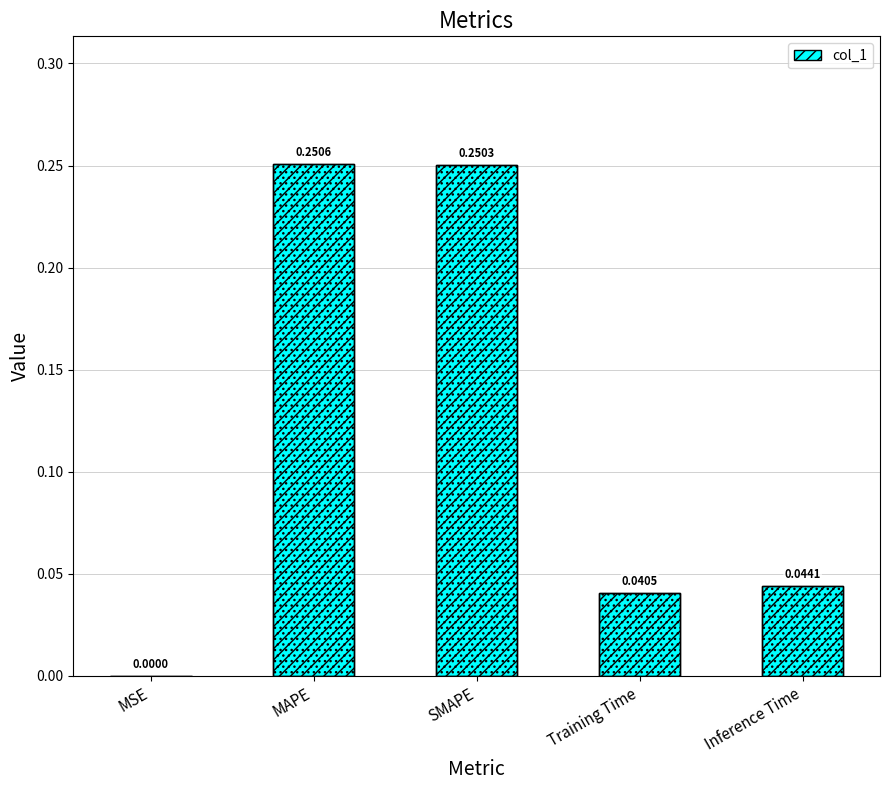

What value does the col_1 (hatch1) series have at MAPE?

0.3